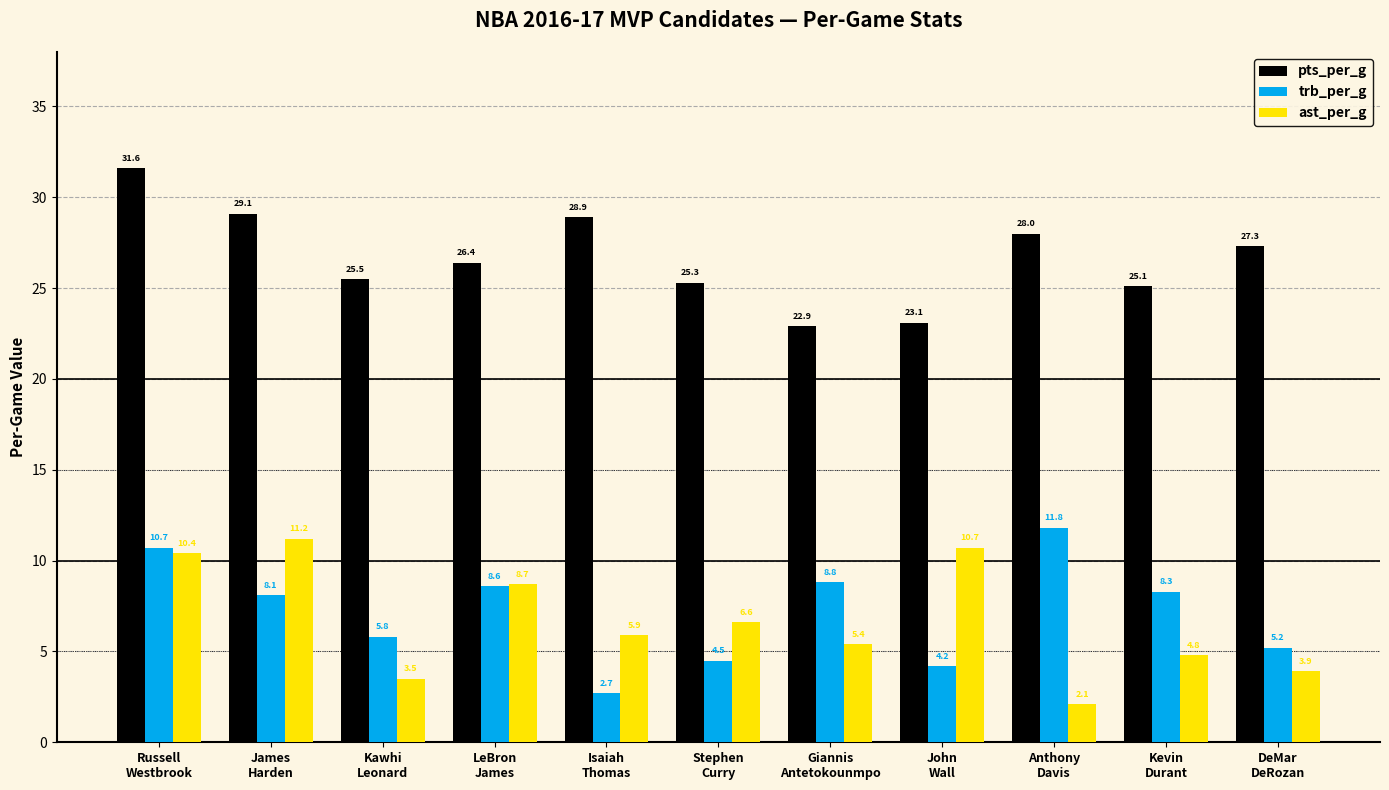

Are the bars horizontal?

No